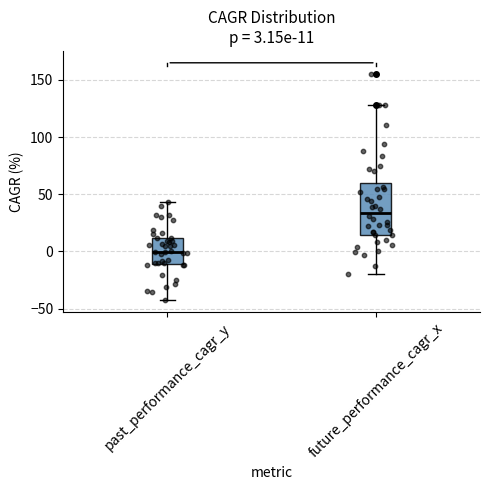

Which box is the tallest, from its lower edge to its upper edge?

future_performance_cagr_x